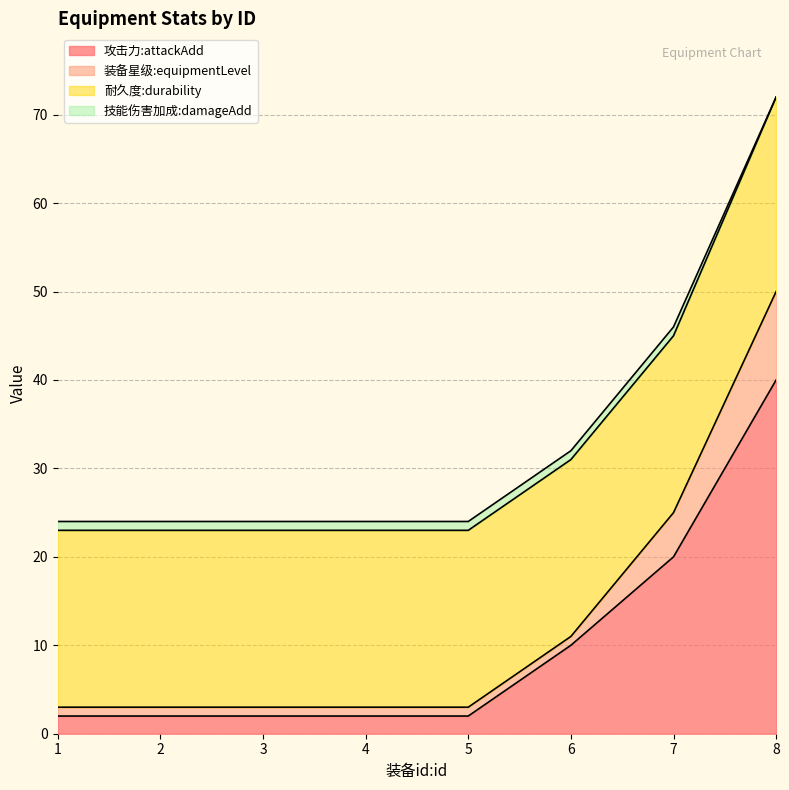

At which category is the sum across all series the highest?

8